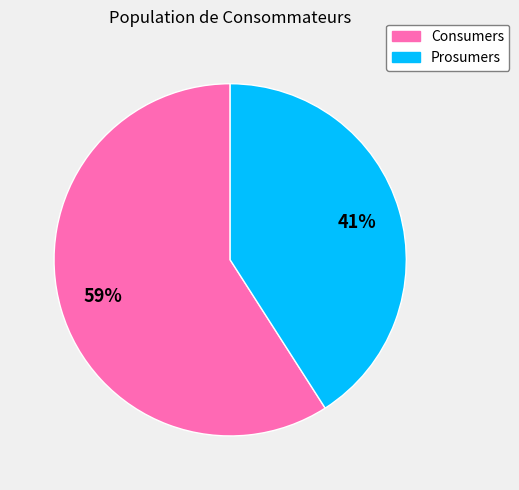

True or false: Consumers accounts for 59% of the total.

True